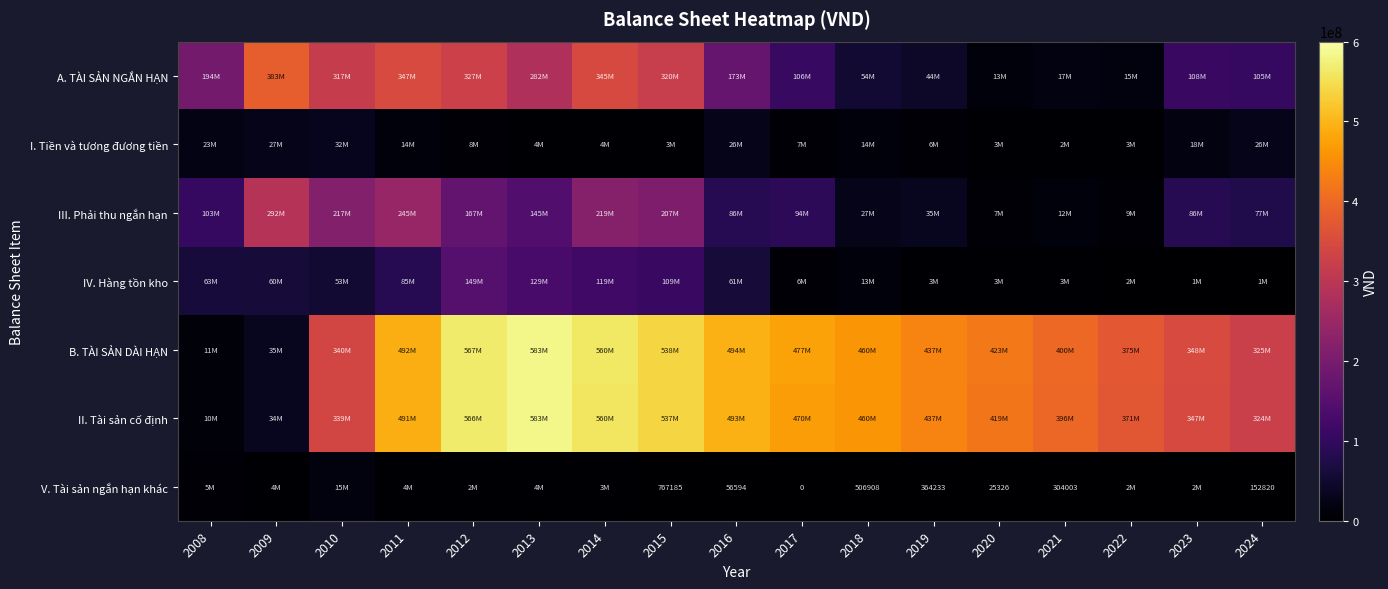

What is the spread (max minus min) of values at 2010?

324748069